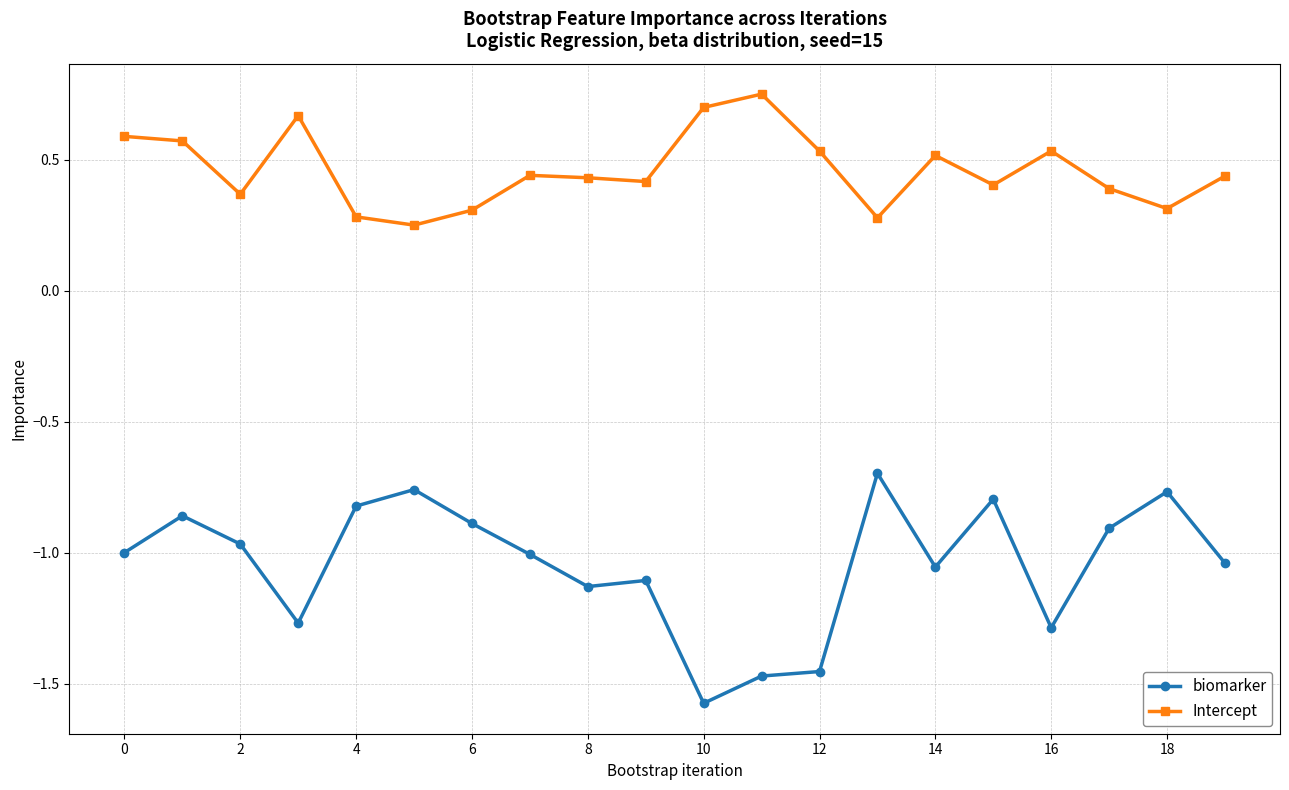

True or false: biomarker and Intercept intersect in this chart.

False